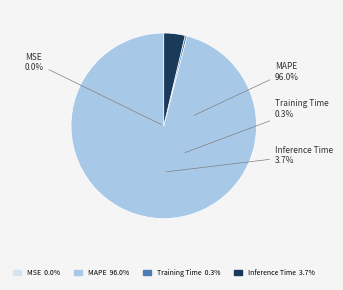

Is it true that MAPE is 96% of the pie?

True